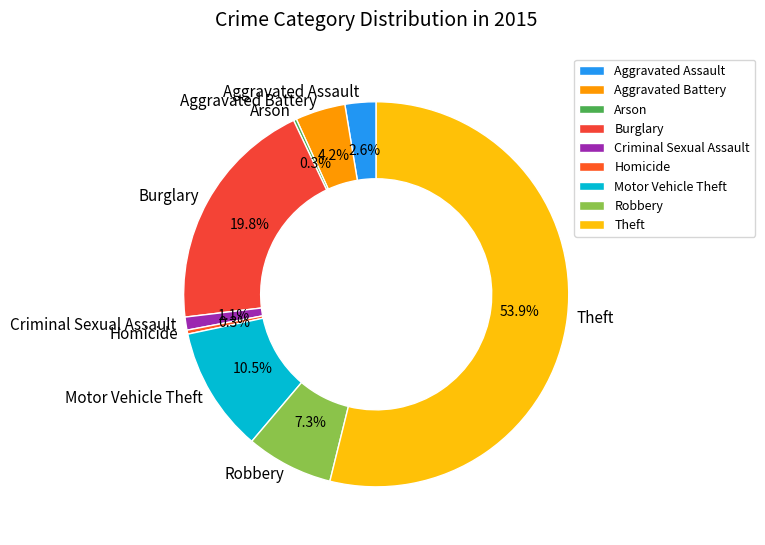

What is the largest slice in the pie chart?

Theft